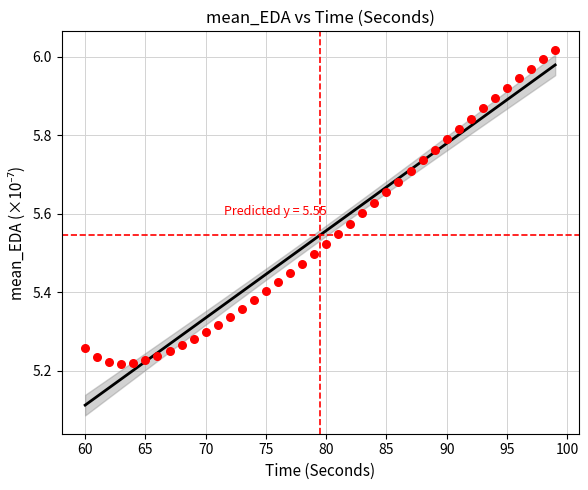

What is the range of Y values (max minus min)?

0.8